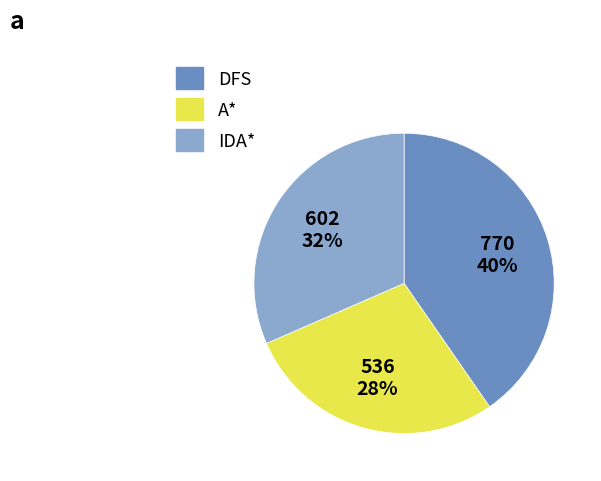

Which has a higher value, DFS or IDA*?

DFS